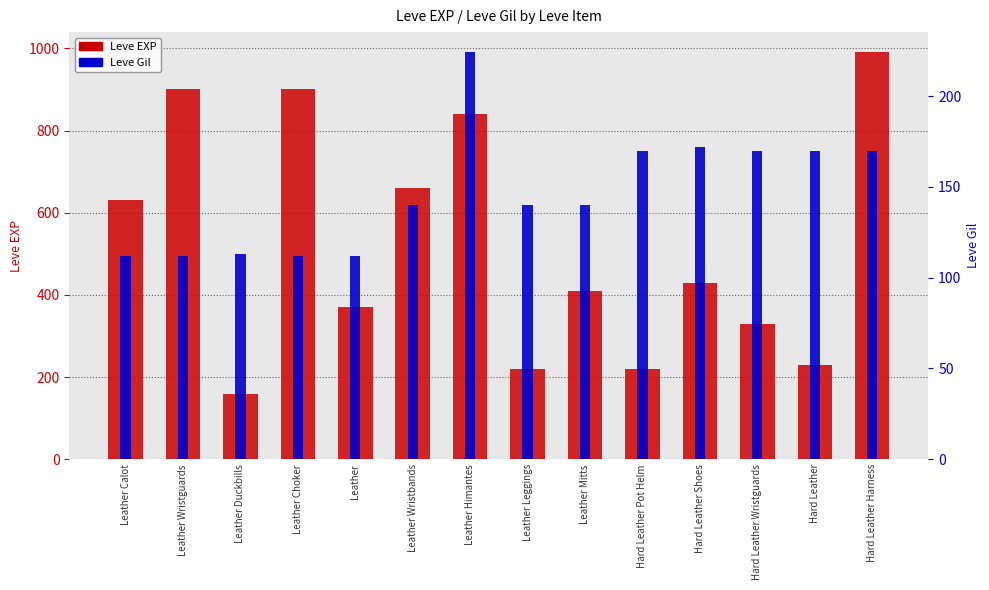

What is the difference between the maximum and minimum values in the Leve EXP series?

830